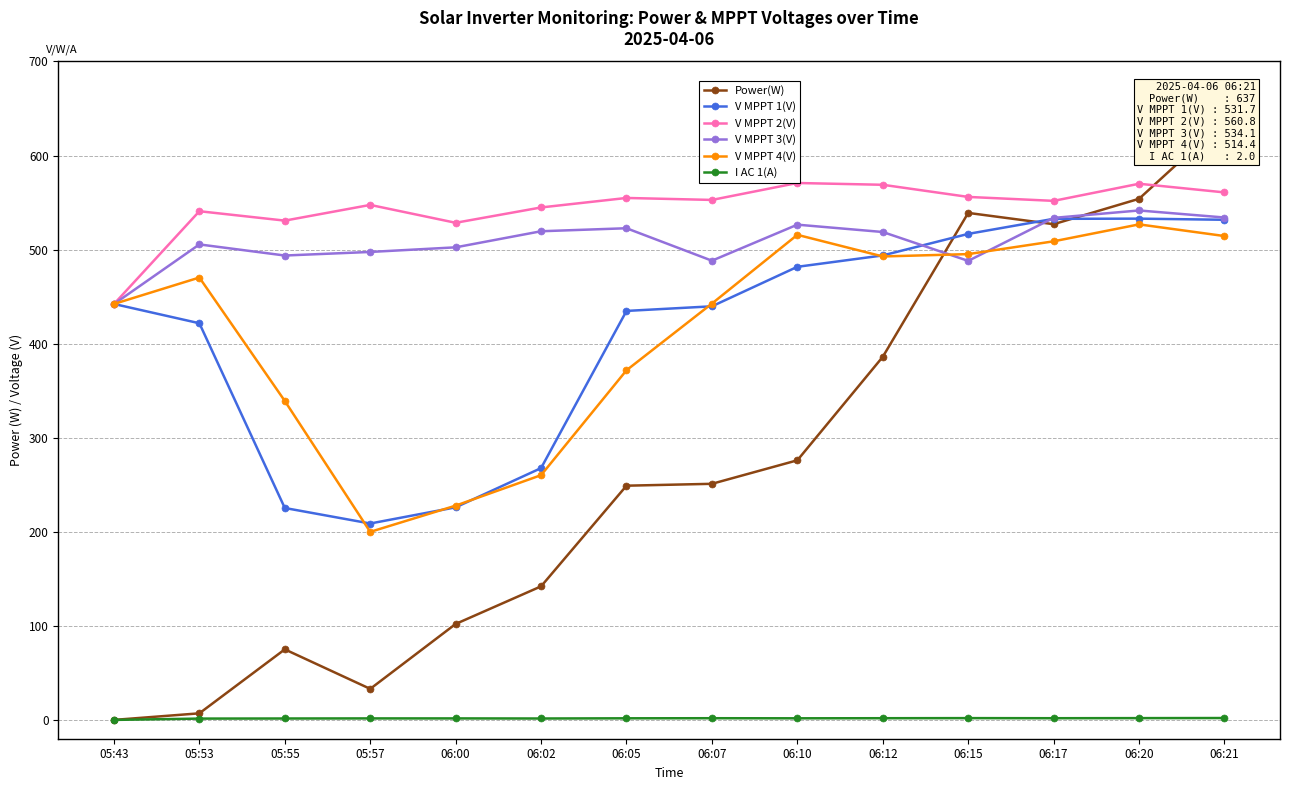

Which series has the largest total across all categories?

V MPPT 2(V)